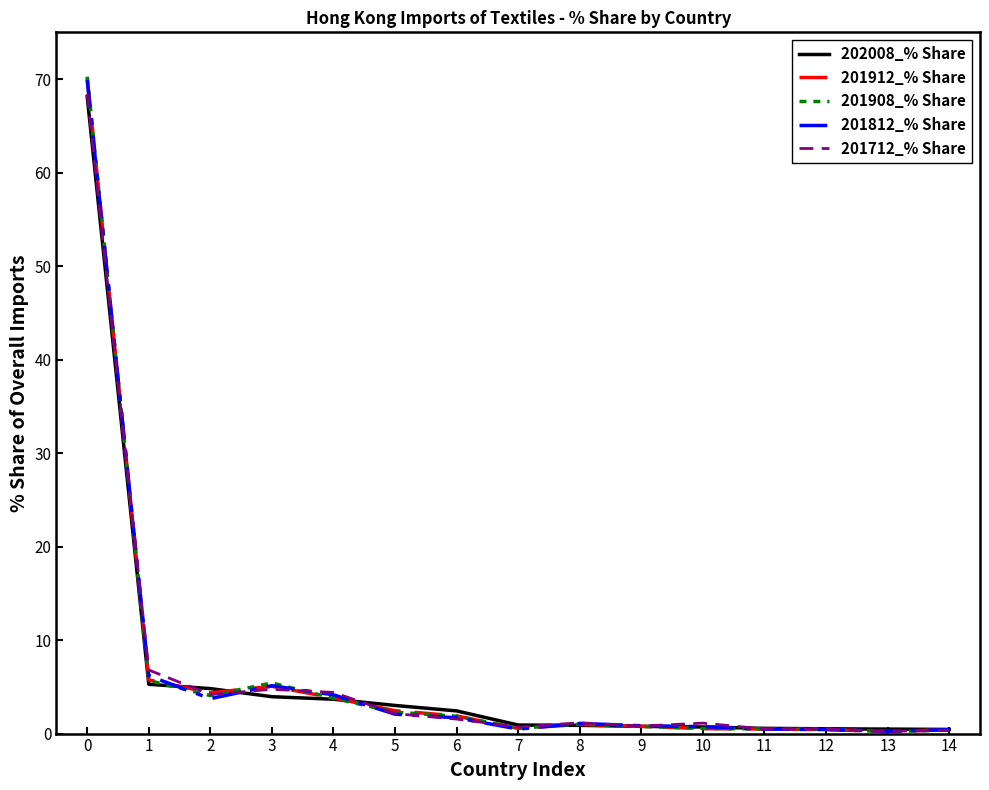

What is the total value across all series at 6?

9.4